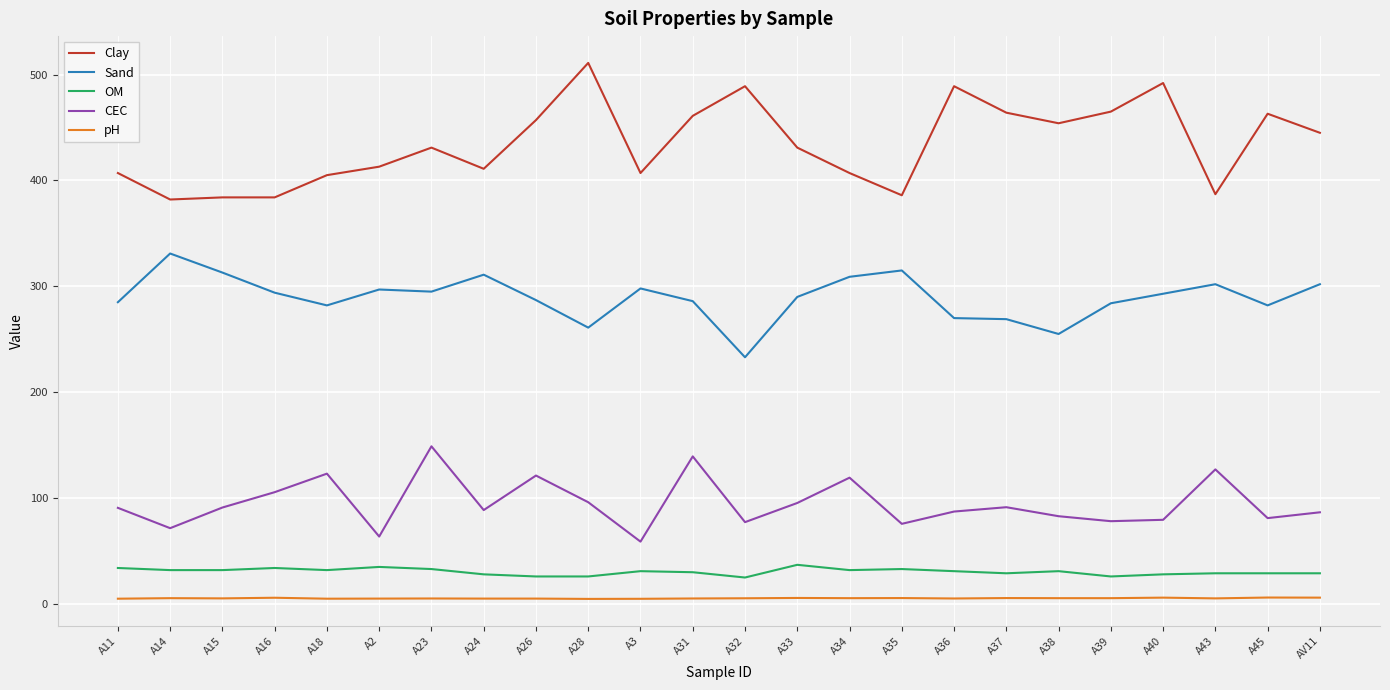

Where is the first local minimum for CEC?

A14